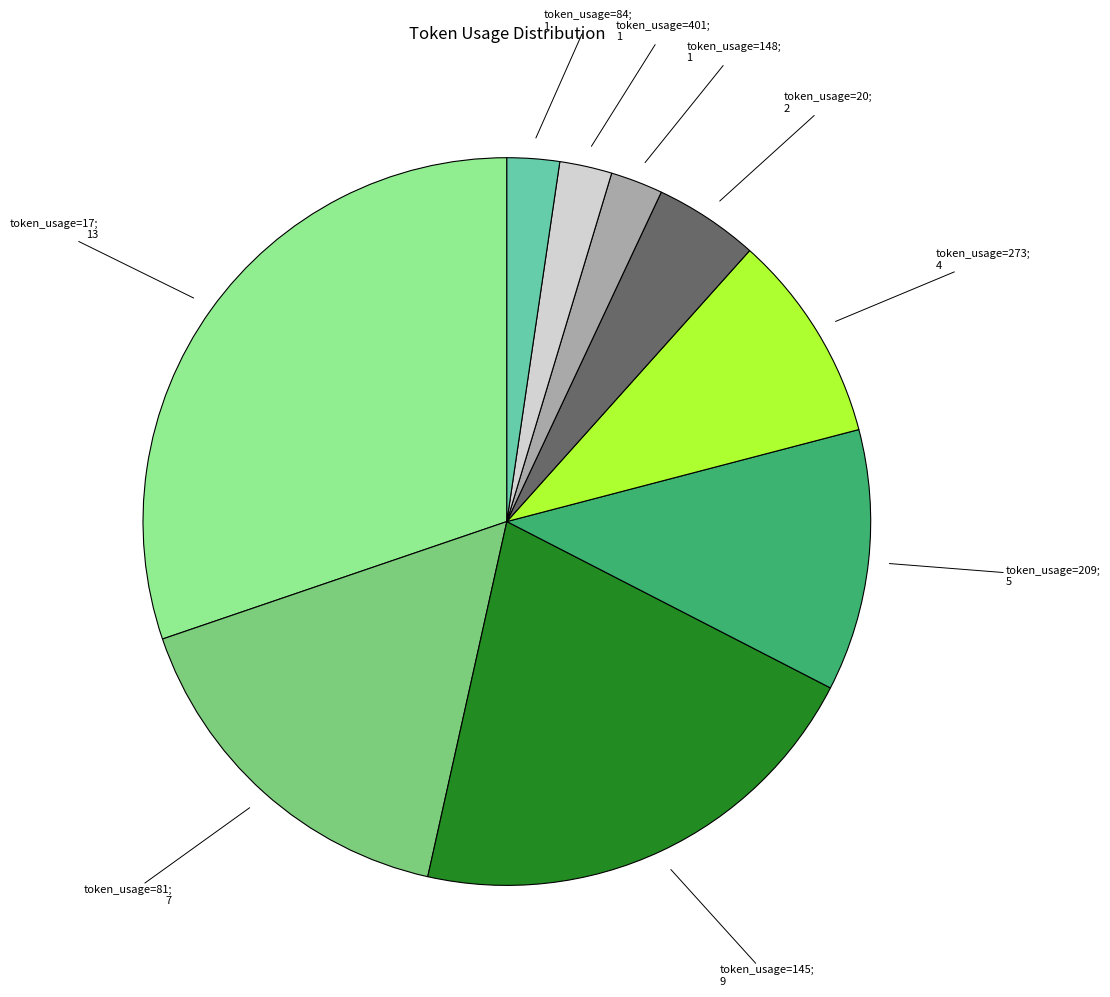

How many slices are in this pie chart?

9